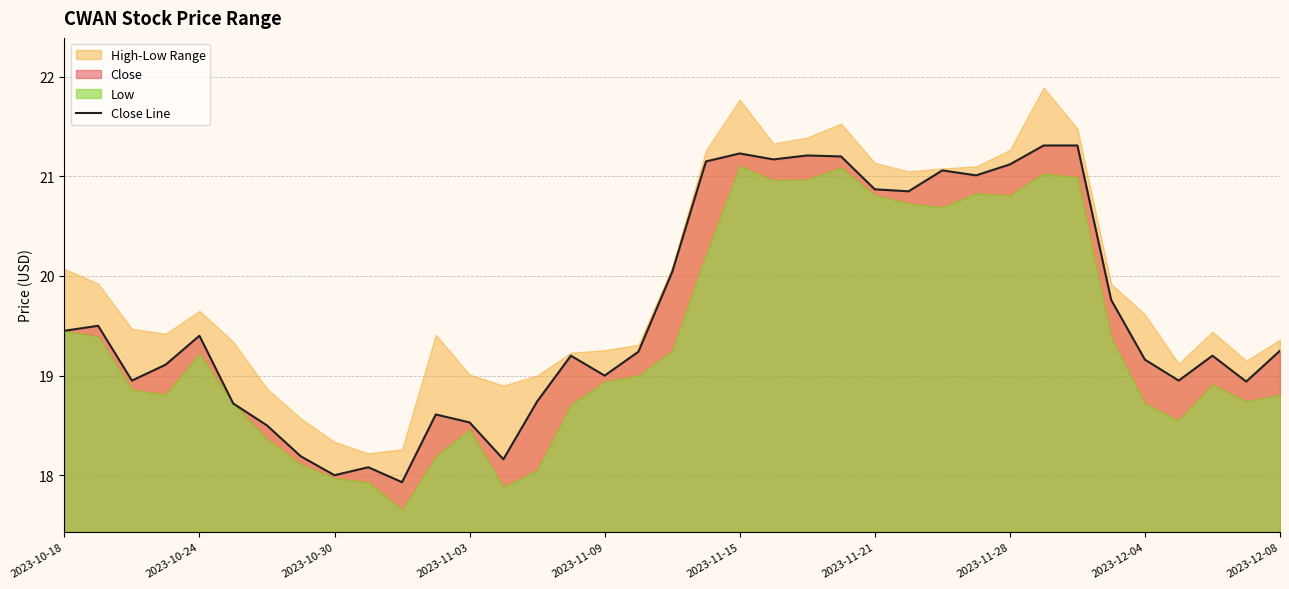

How many values are below 19?

13